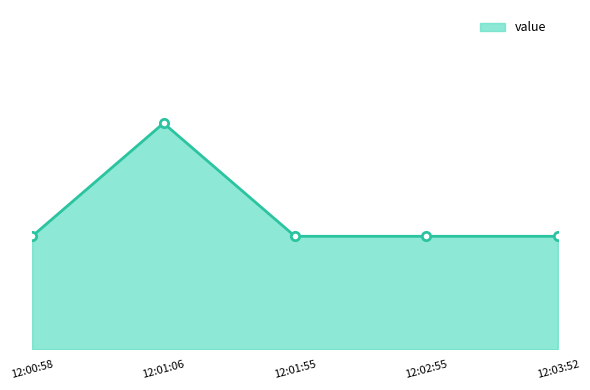

Is this an area chart (filled region under the line)?

Yes